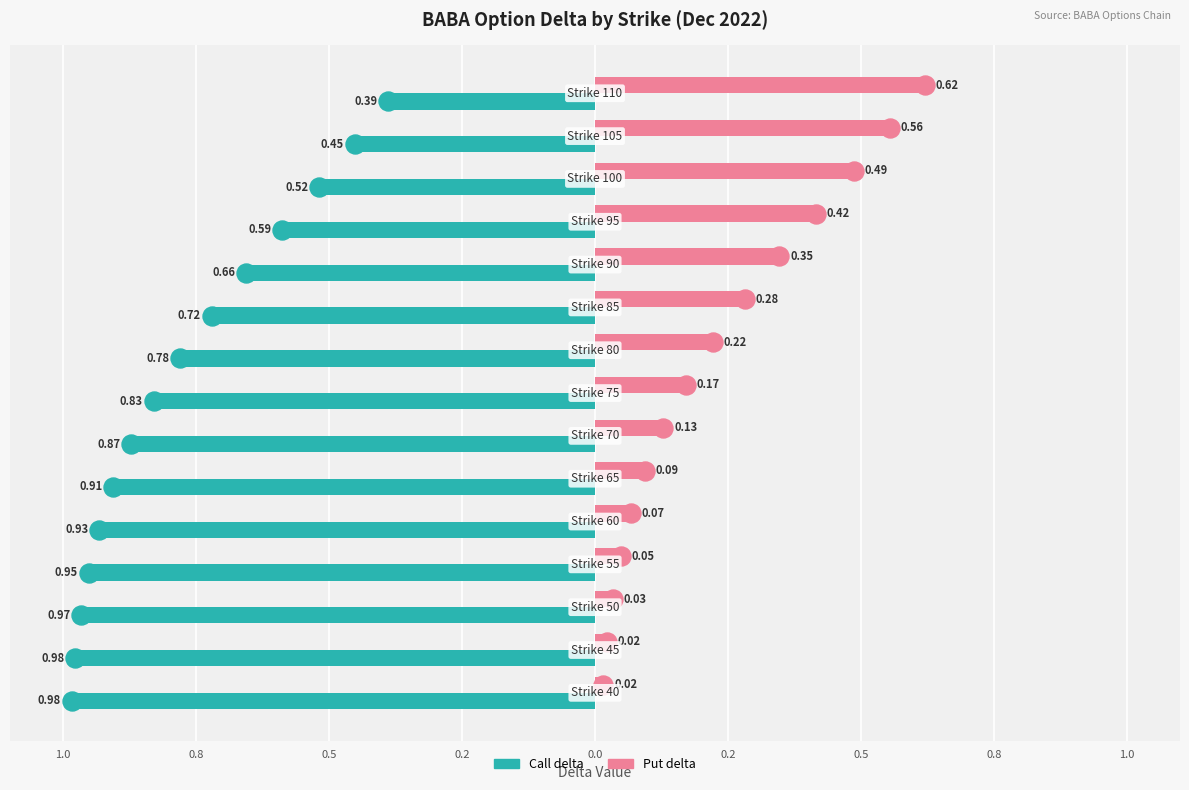

What are all the series names shown in the legend?

Call delta, Put delta